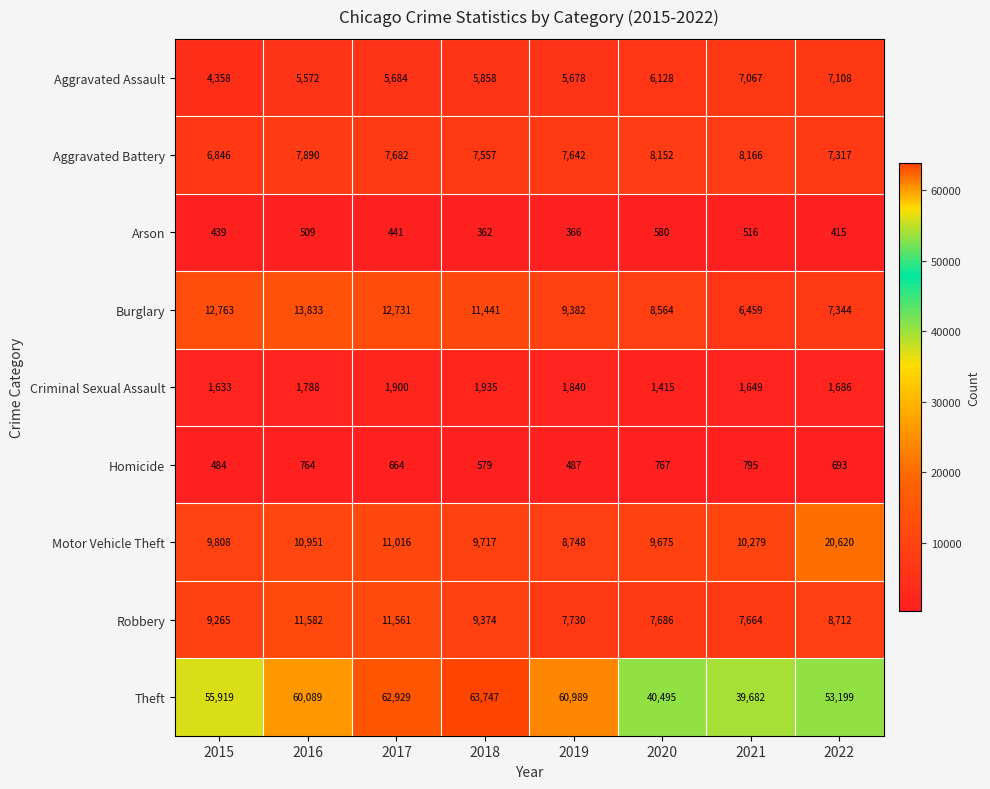

What is the spread (max minus min) of values at 2020?

39915